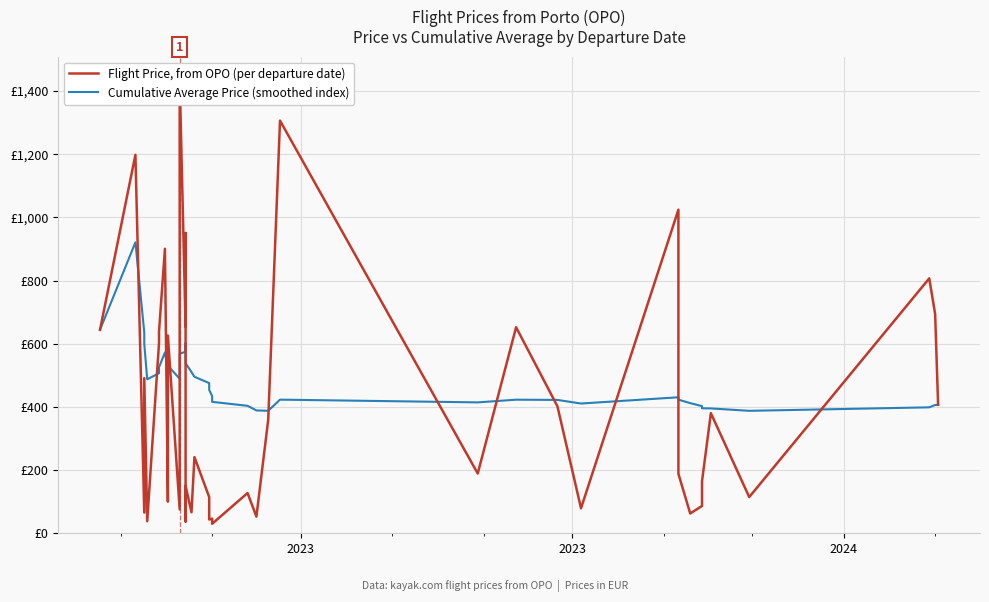

Which series has the largest total across all categories?

Cumulative Average Price (smoothed index)